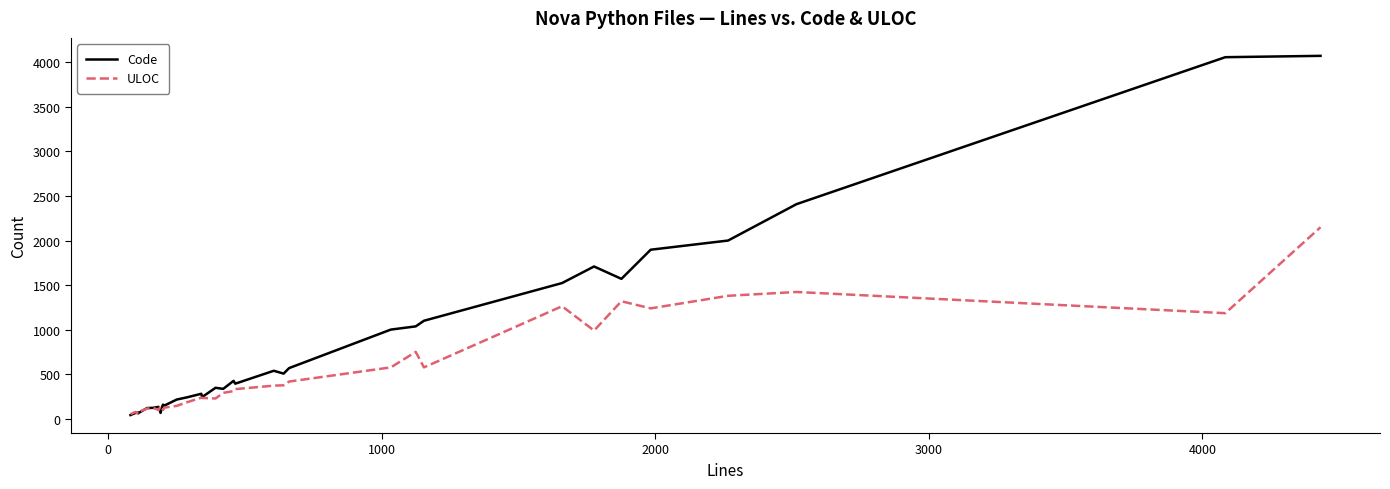

List the series in order of their overall mean, highest first.

Code, ULOC